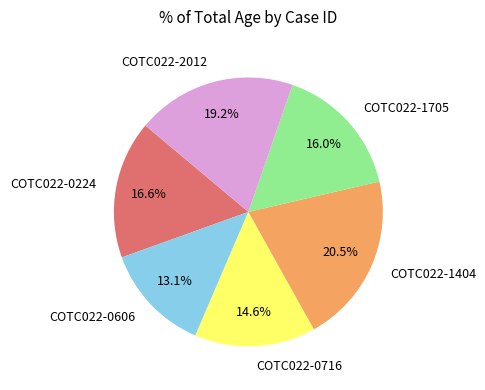

How many slices are in this pie chart?

6